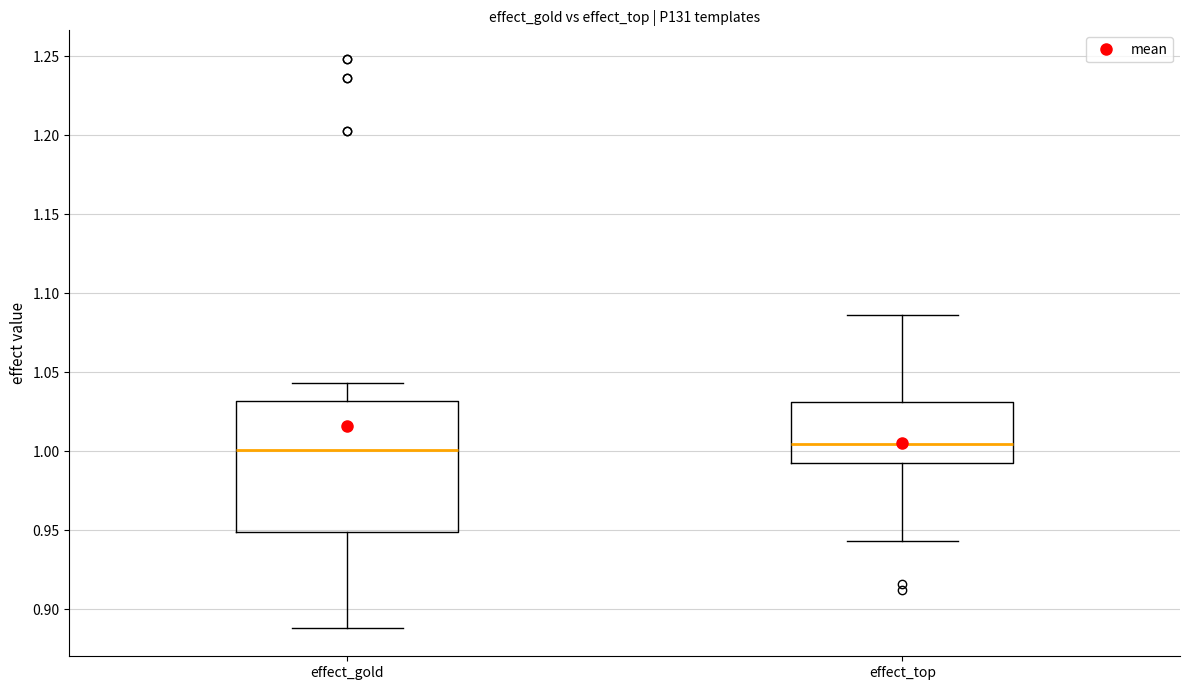

Which box is the tallest, from its lower edge to its upper edge?

effect_gold